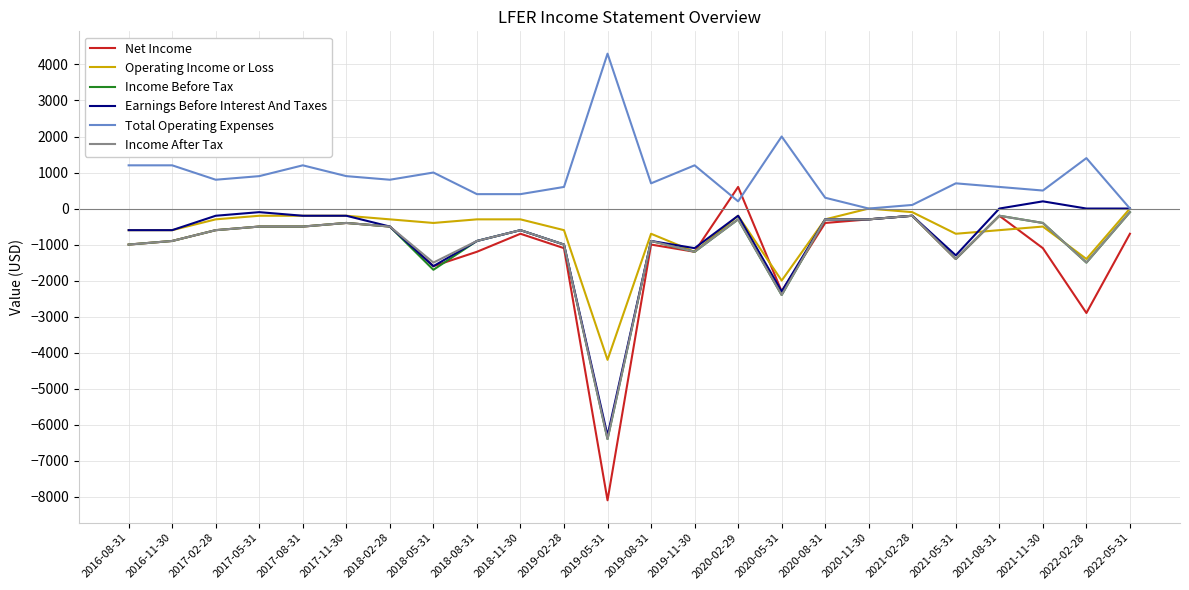

Where does the Operating Income or Loss series first go above -300?

2017-05-31